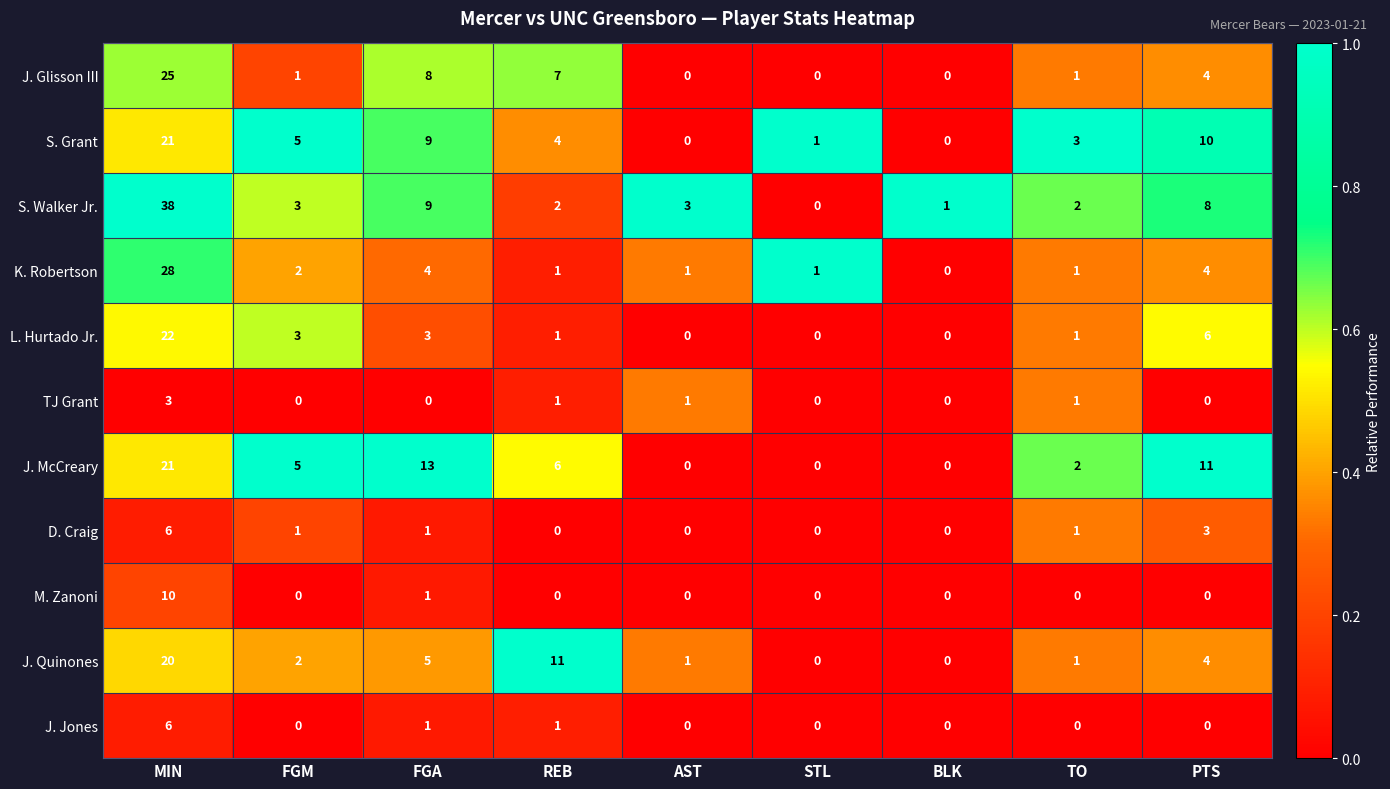

What is the total value across all series at FGM?

22